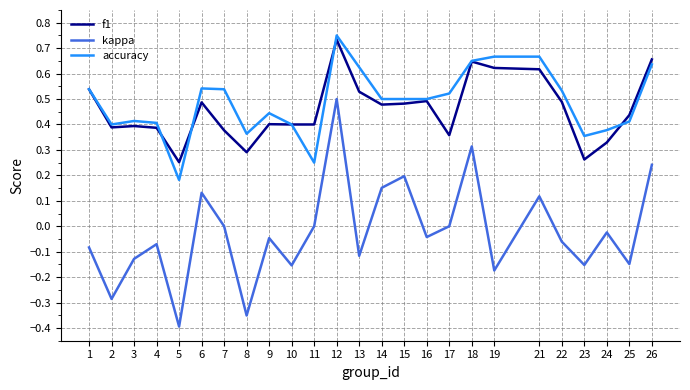

At which category is the sum across all series the highest?

12